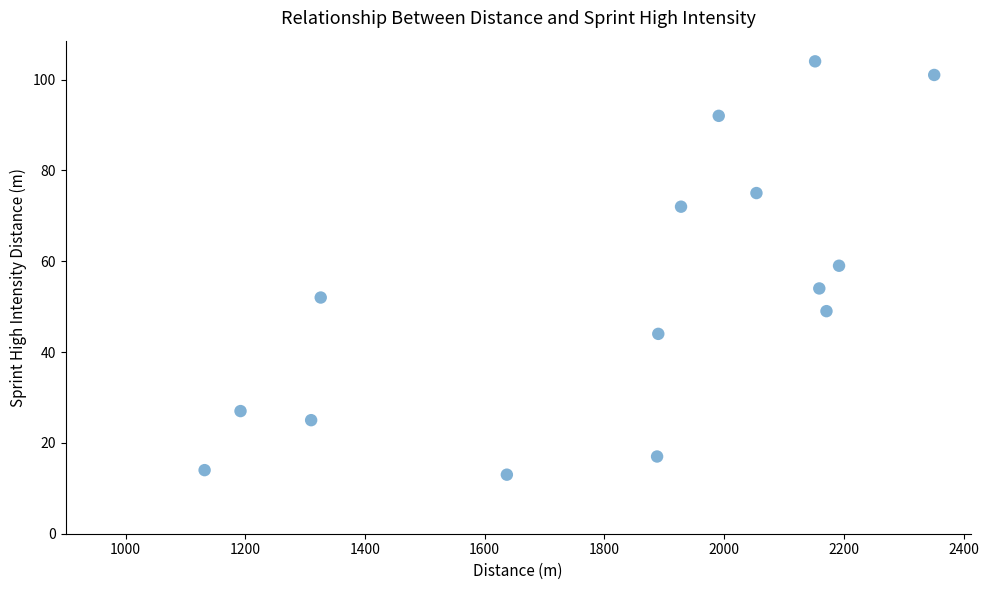

What is the range of Y values (max minus min)?

91